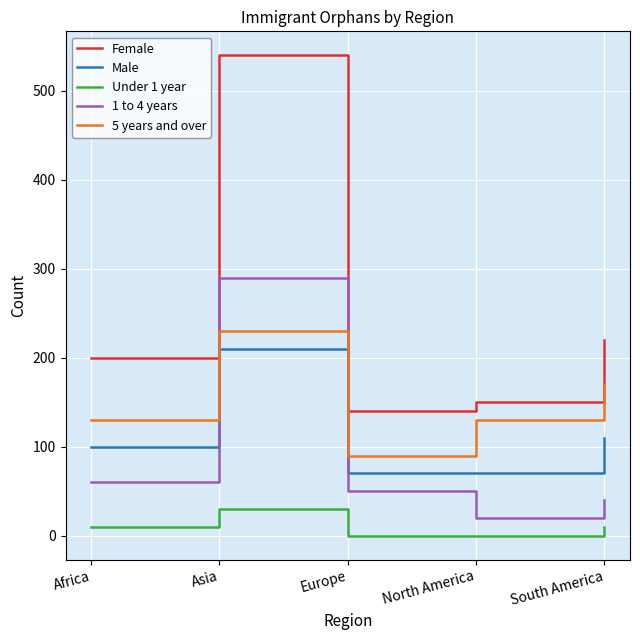

Reading right to left, list all the values displayed in this chart.

Female: 220	150	140	540	200
Male: 110	70	70	210	100
Under 1 year: 10	0	0	30	10
1 to 4 years: 40	20	50	290	60
5 years and over: 170	130	90	230	130